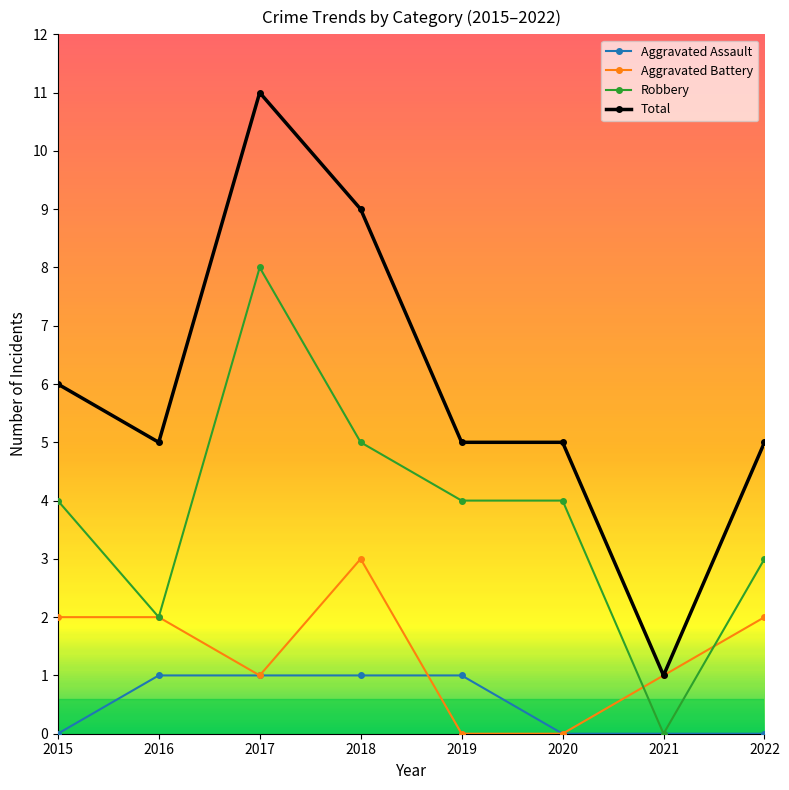

Is it true that Total equals 11 at 2017?

True